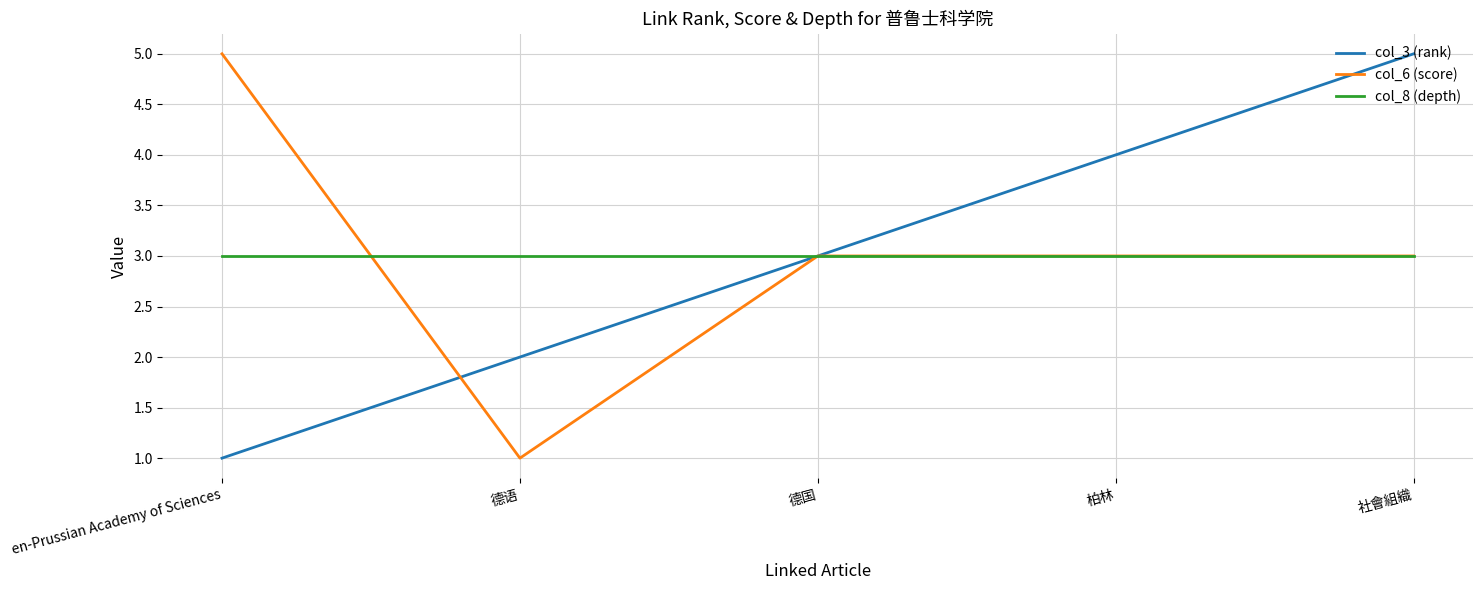

How many distinct data groups are displayed?

3